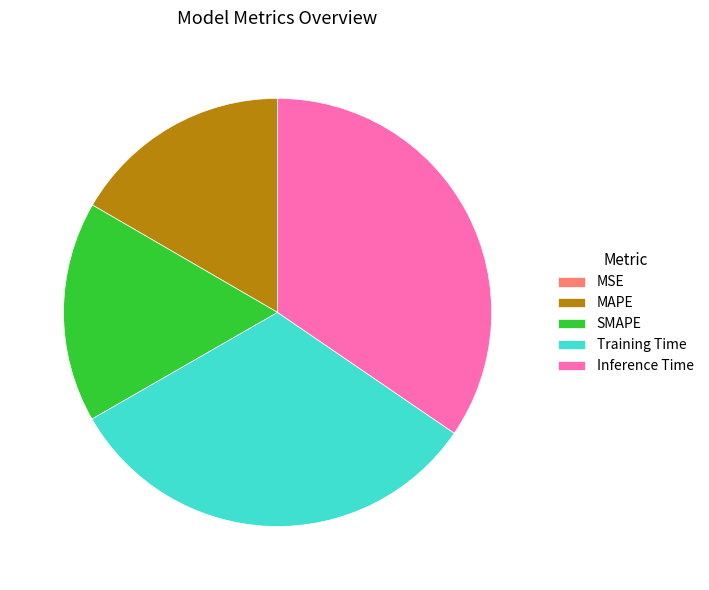

Combined, do SMAPE and Training Time account for over 50%?

No